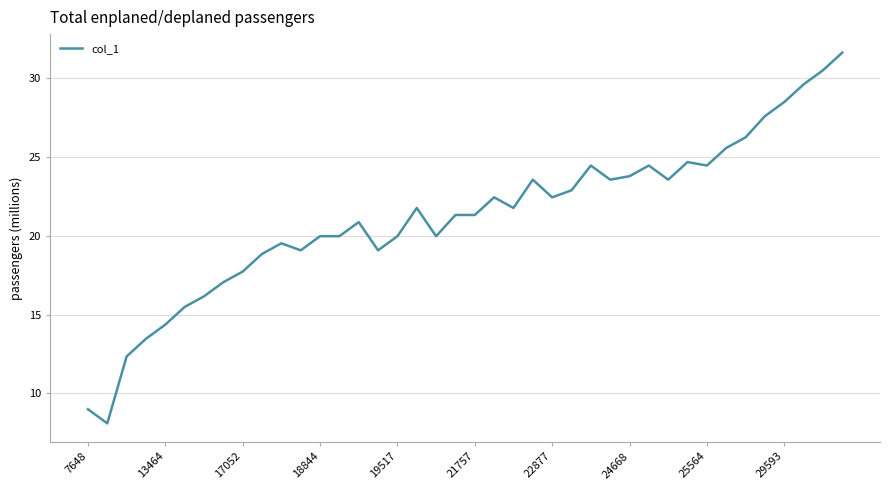

What is the minimum value shown in the chart?

8.1